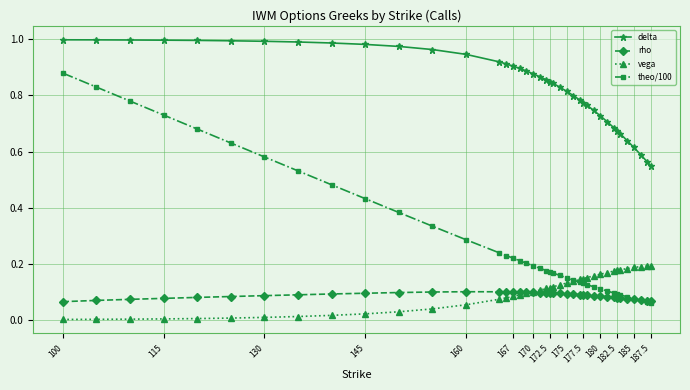

True or false: rho has more than 0 points higher than both neighbors.

True